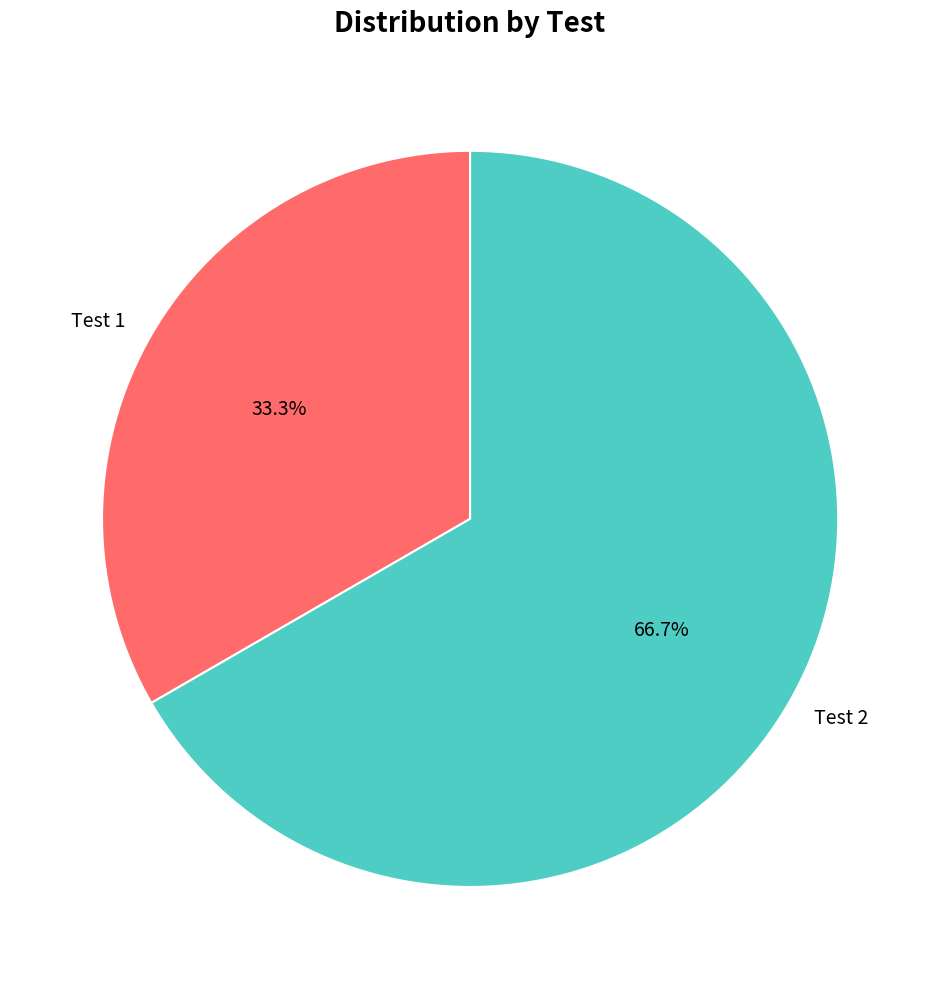

What is the smallest slice in the pie chart?

Test 1